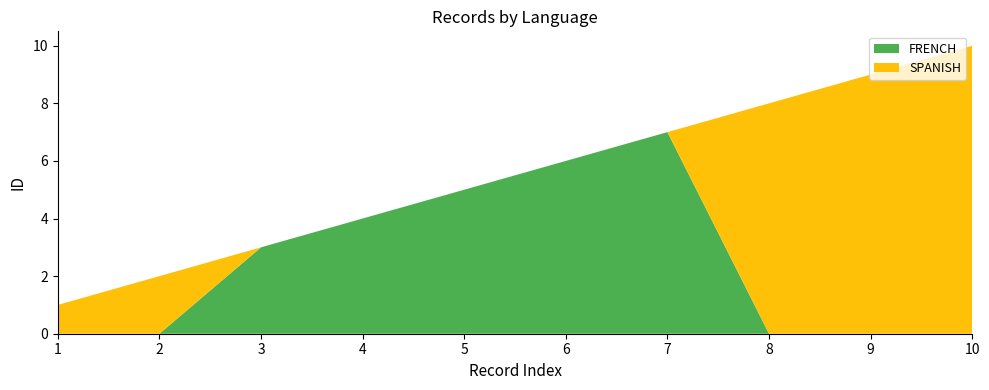

Reading left to right, extract all data points from this chart.

SPANISH: 1	2	0	0	0	0	0	8	9	10
FRENCH: 0	0	3	4	5	6	7	0	0	0